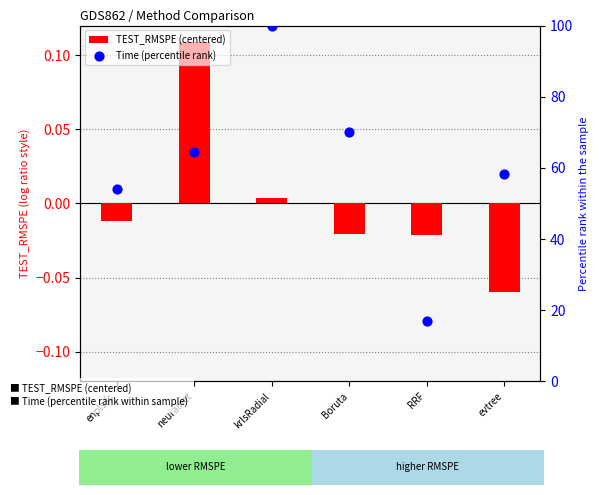

What are all the series names shown in the legend?

TEST_RMSPE (centered), Time (percentile rank)